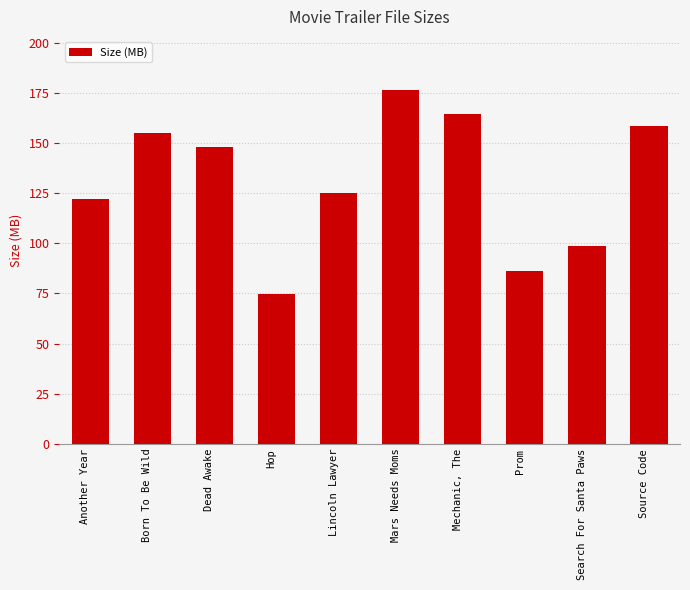

What value does the data have at Prom?

86.4